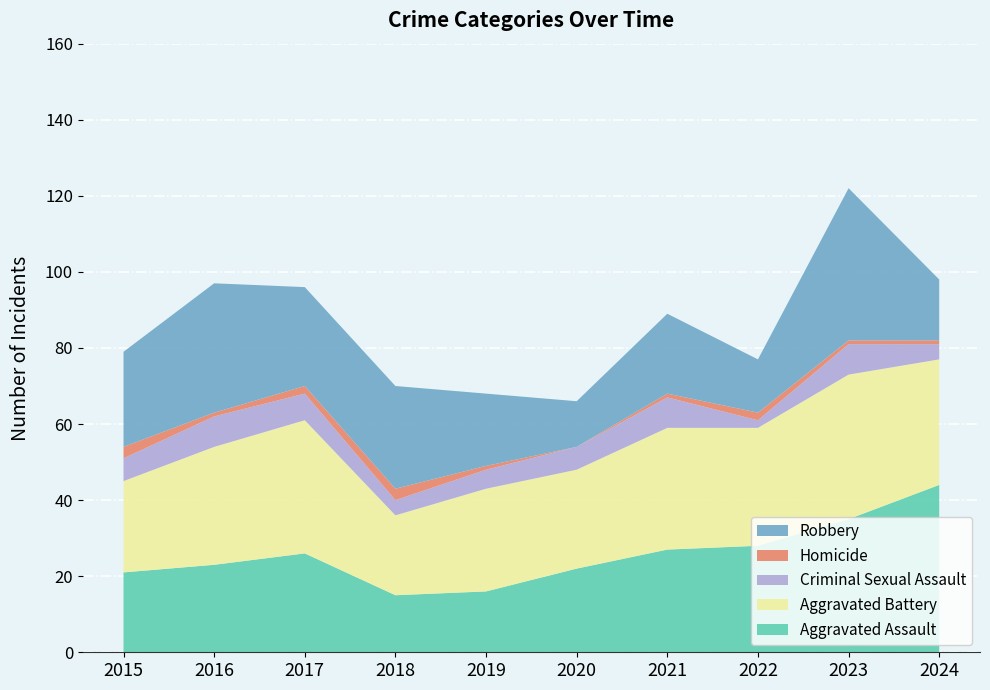

Reading right to left, extract all data points from this chart.

Aggravated Assault: 2024=44	2023=35	2022=28	2021=27	2020=22	2019=16	2018=15	2017=26	2016=23	2015=21
Aggravated Battery: 2024=33	2023=38	2022=31	2021=32	2020=26	2019=27	2018=21	2017=35	2016=31	2015=24
Criminal Sexual Assault: 2024=4	2023=8	2022=2	2021=8	2020=6	2019=5	2018=4	2017=7	2016=8	2015=6
Homicide: 2024=1	2023=1	2022=2	2021=1	2020=0	2019=1	2018=3	2017=2	2016=1	2015=3
Robbery: 2024=16	2023=40	2022=14	2021=21	2020=12	2019=19	2018=27	2017=26	2016=34	2015=25